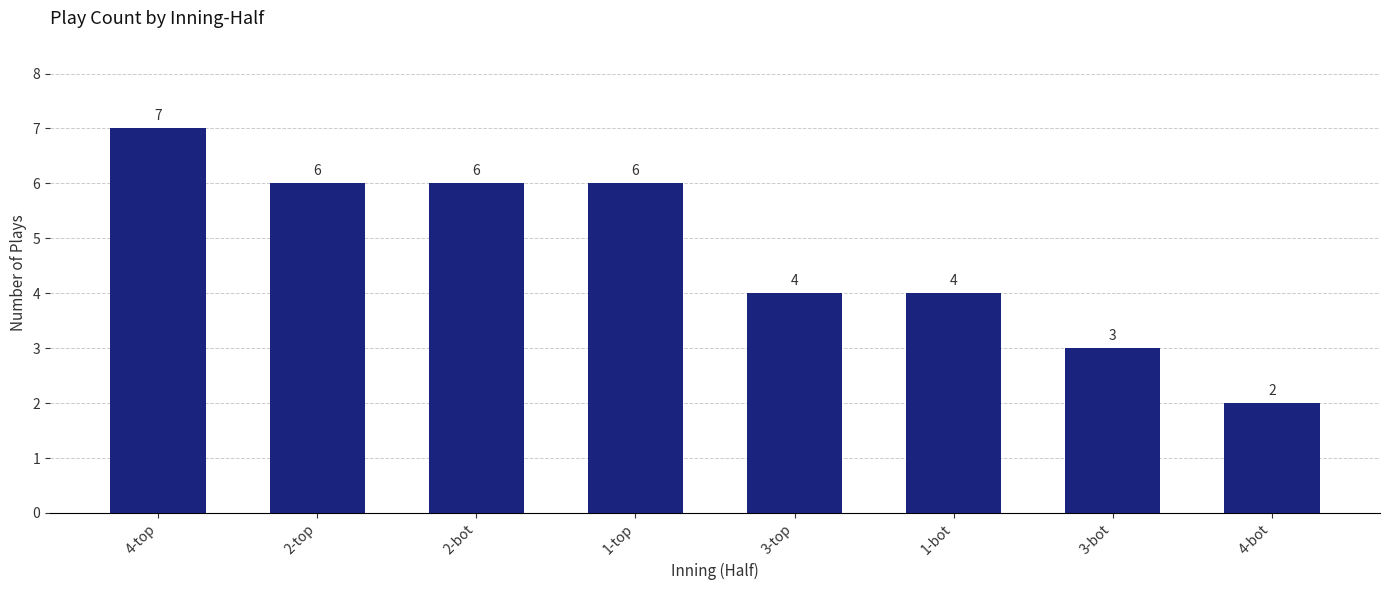

The chart shows a value of 3 at 4-bot. True or false?

False